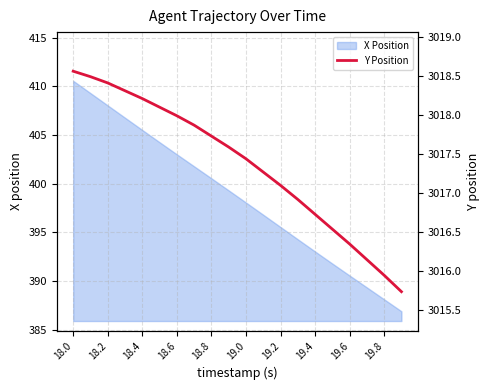

How many data points are less than 3017?

7